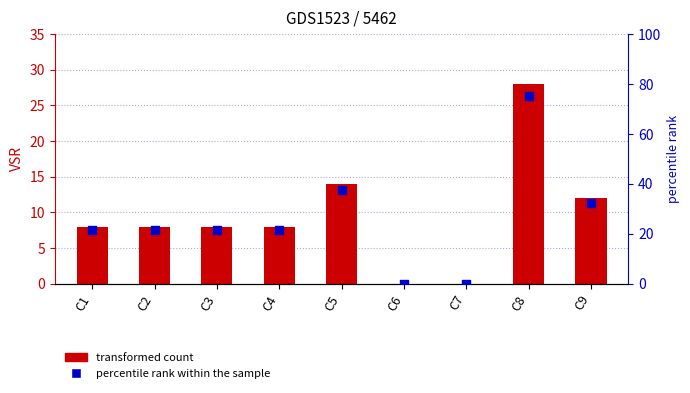

At which category is the sum across all series the highest?

C8